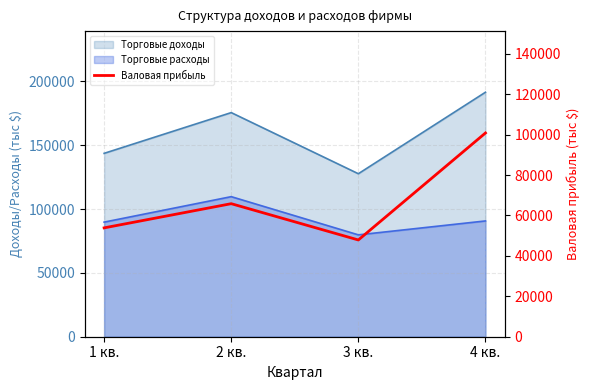

List the labels in order of value, largest first.

4 кв., 2 кв., 1 кв., 3 кв.